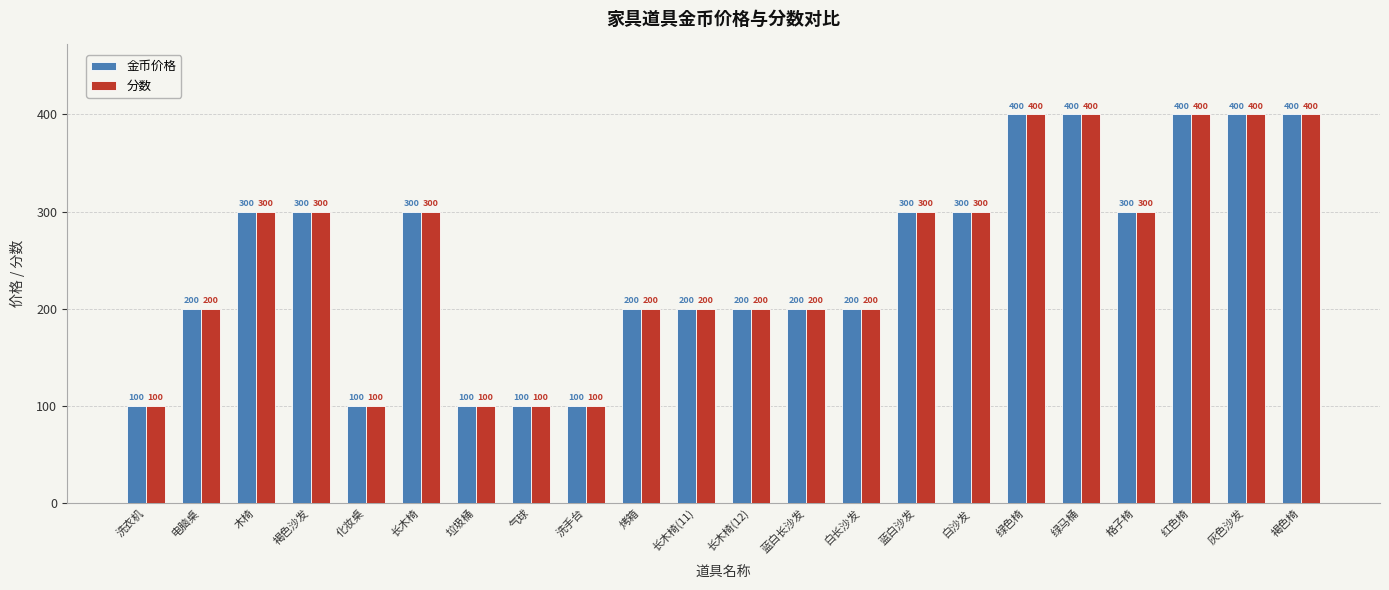

What is the total value across all series at 褐色椅?

800